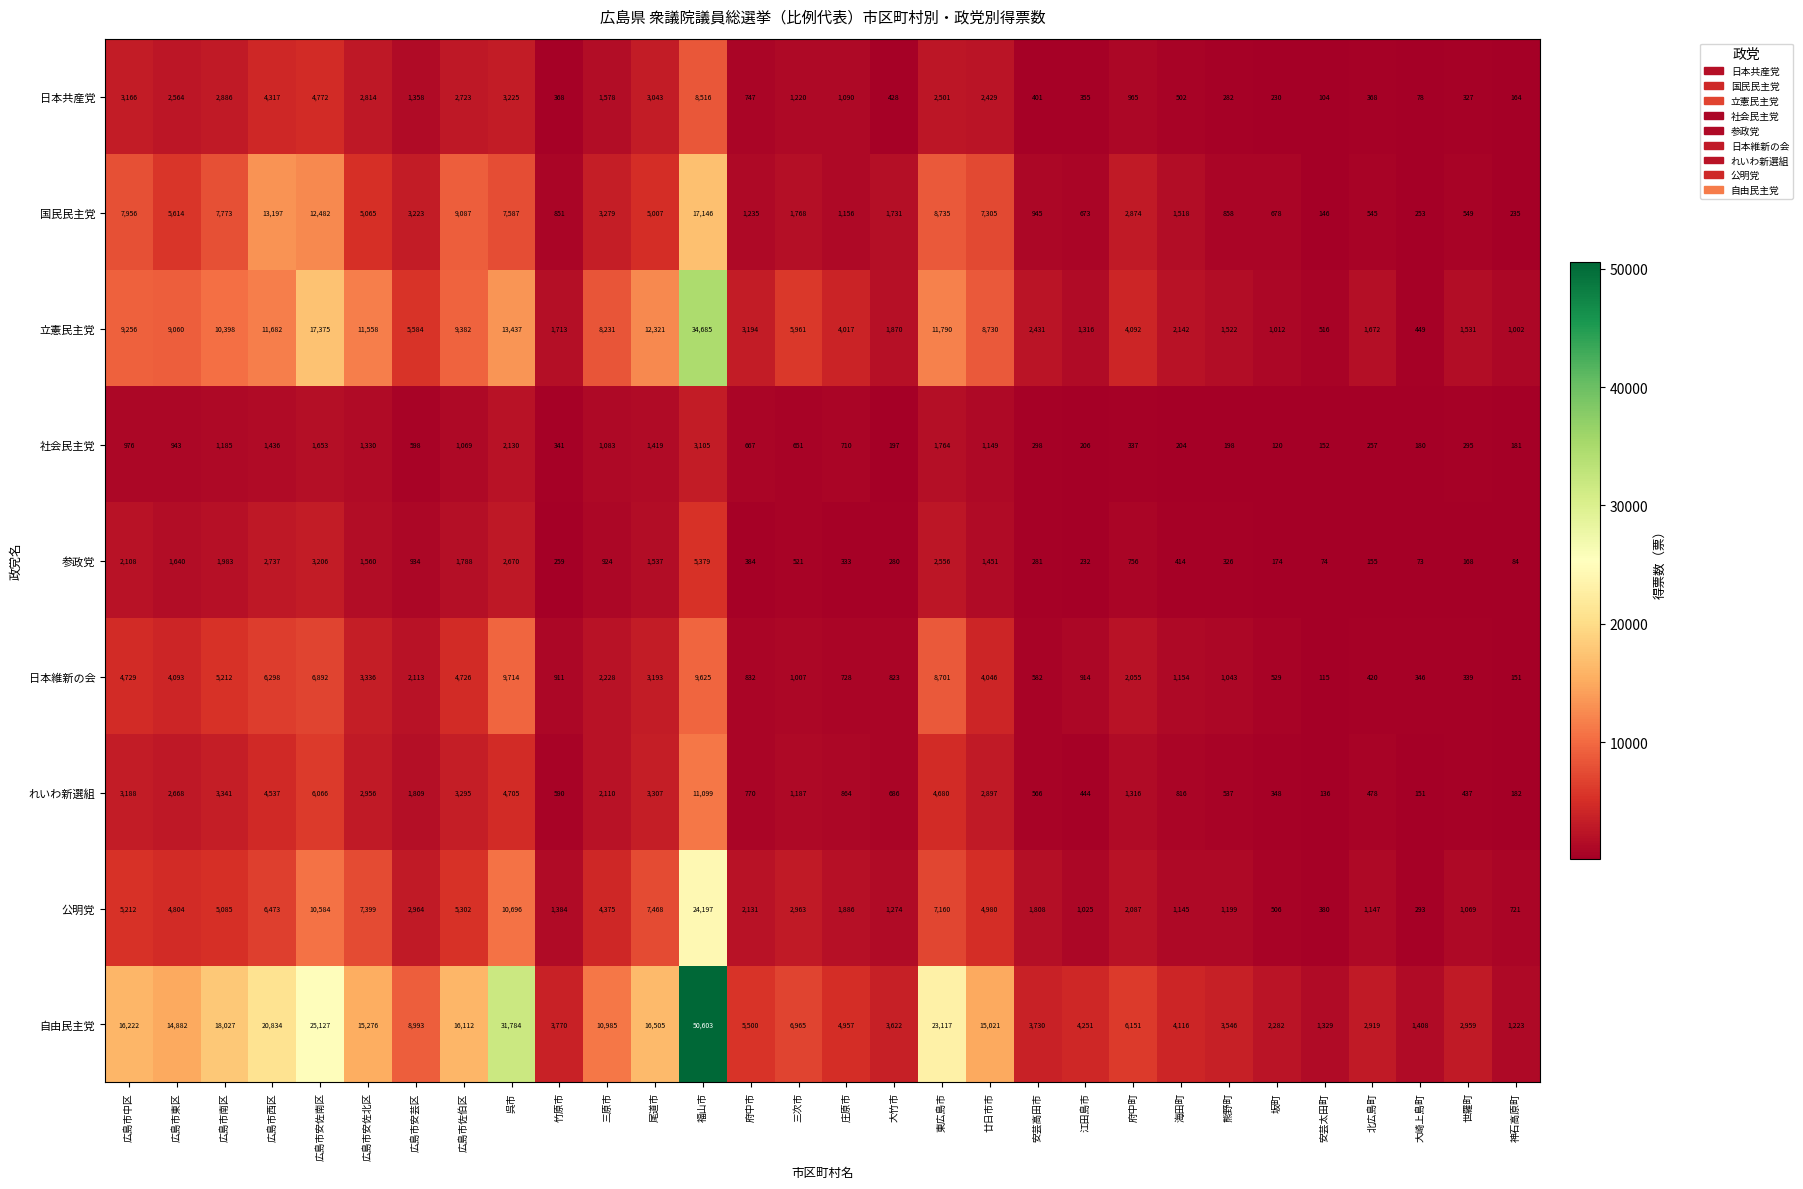

Which series has the widest spread of values?

自由民主党